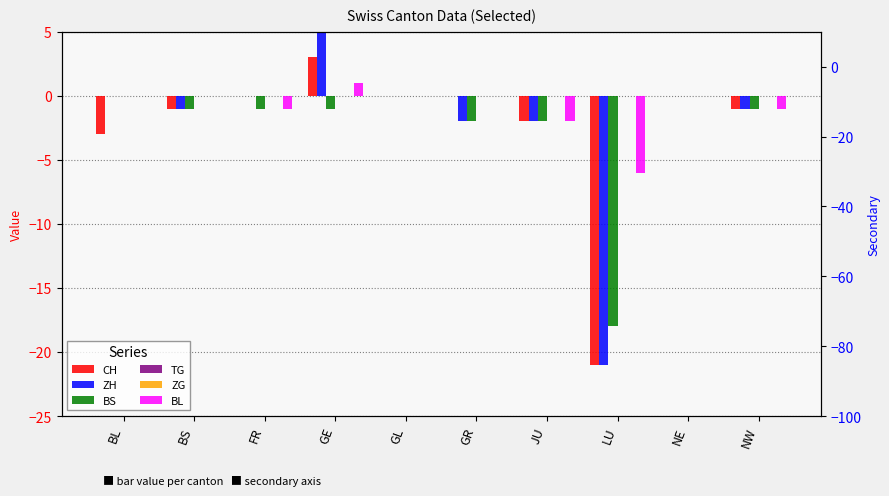

Does the chart contain stacked bars?

No